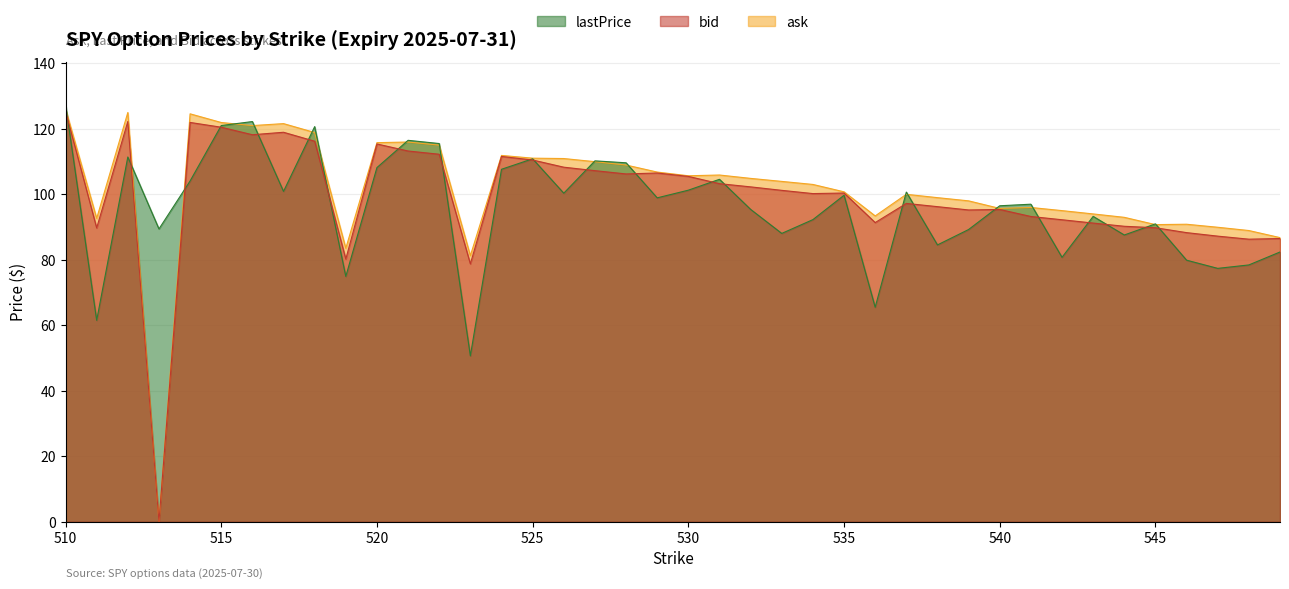

How many times do lastPrice and ask cross each other?

17